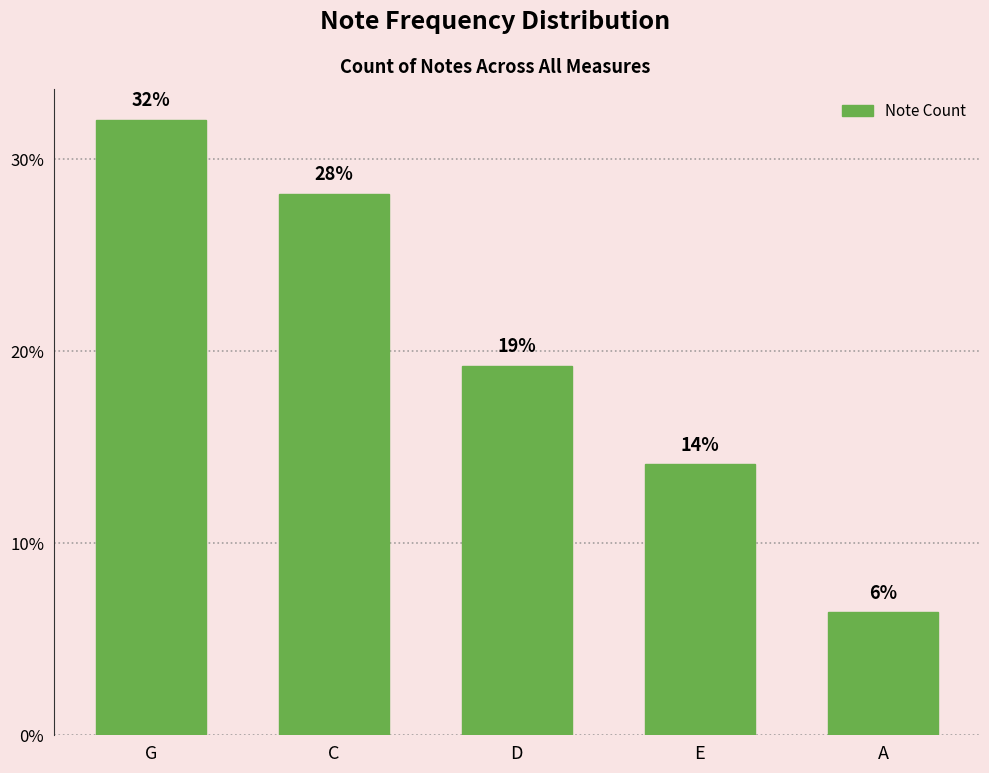

How many bars are there in total?

5